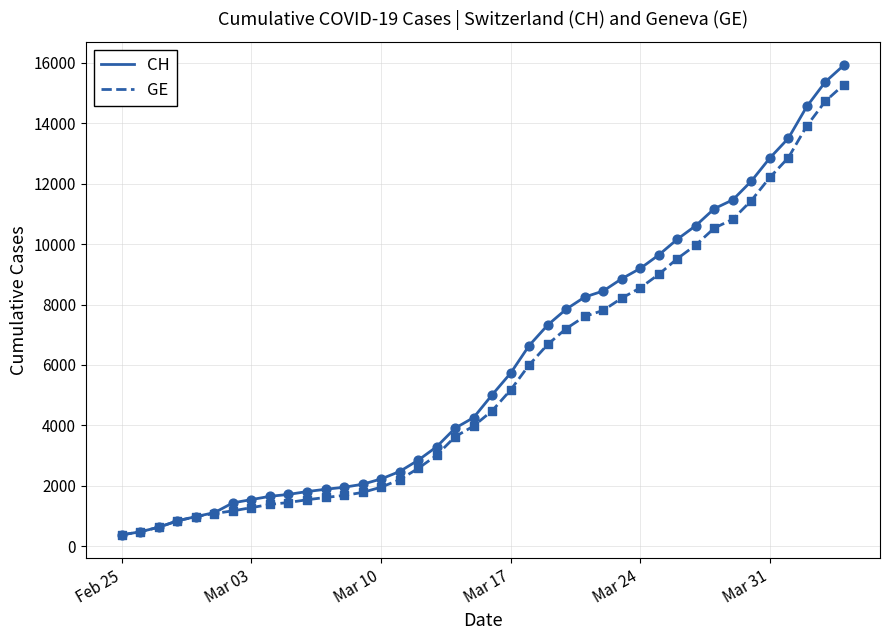

At how many categories does at least one series exceed 5281?

19